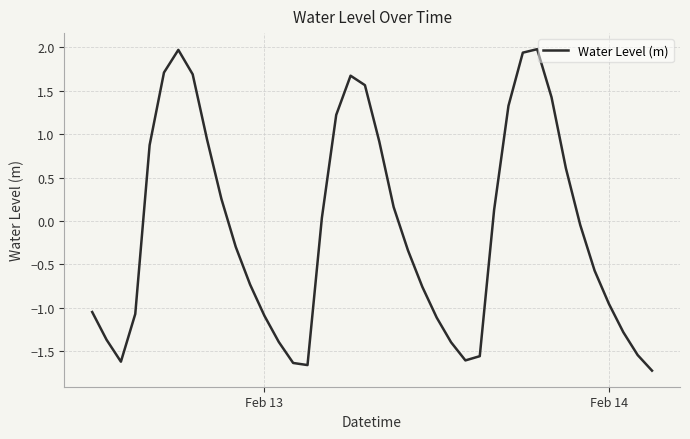

What is the maximum value shown in the chart?

2.0